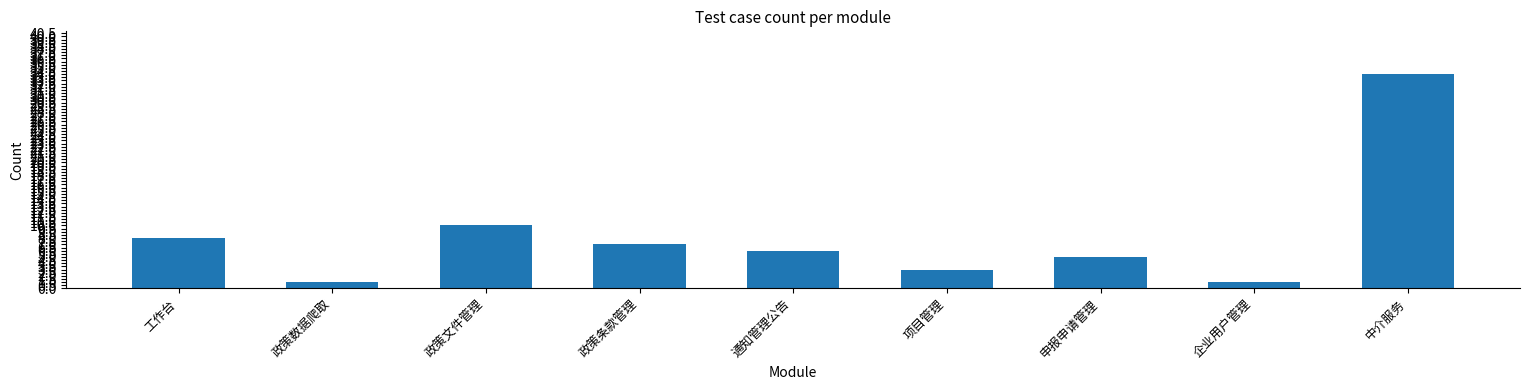

Approximately how many times larger is the value at 通知管理公告 compared to 项目管理?

2.0